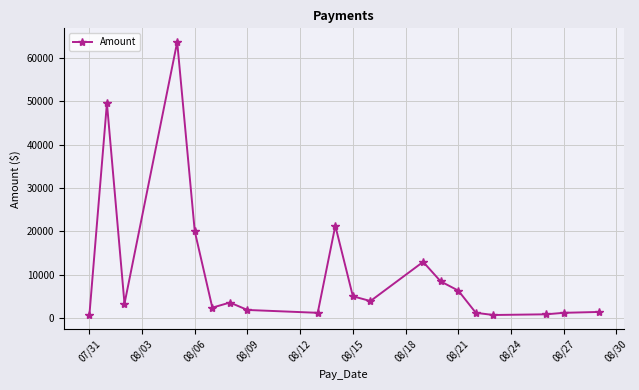

What is the average value?

10485.3